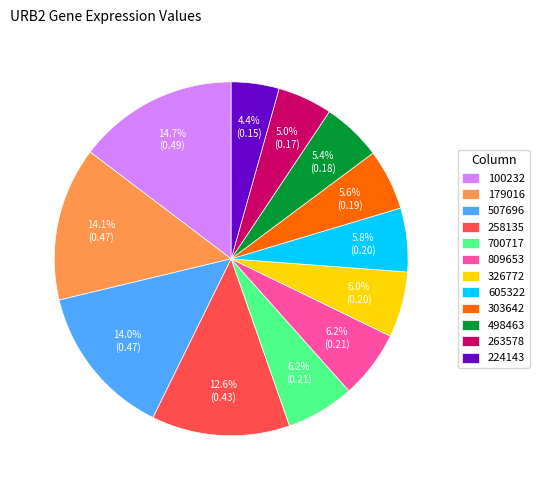

To the nearest percent, what is the difference between the 224143 and 179016 slice percentages?

10%